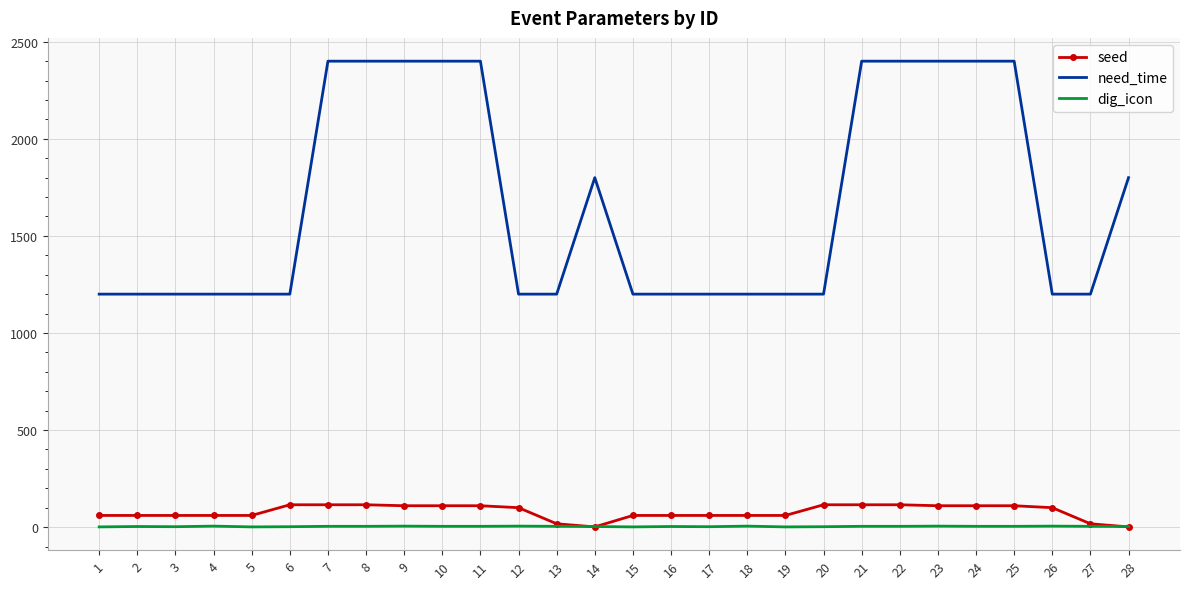

The value of seed at 2 is 60. True or false?

True